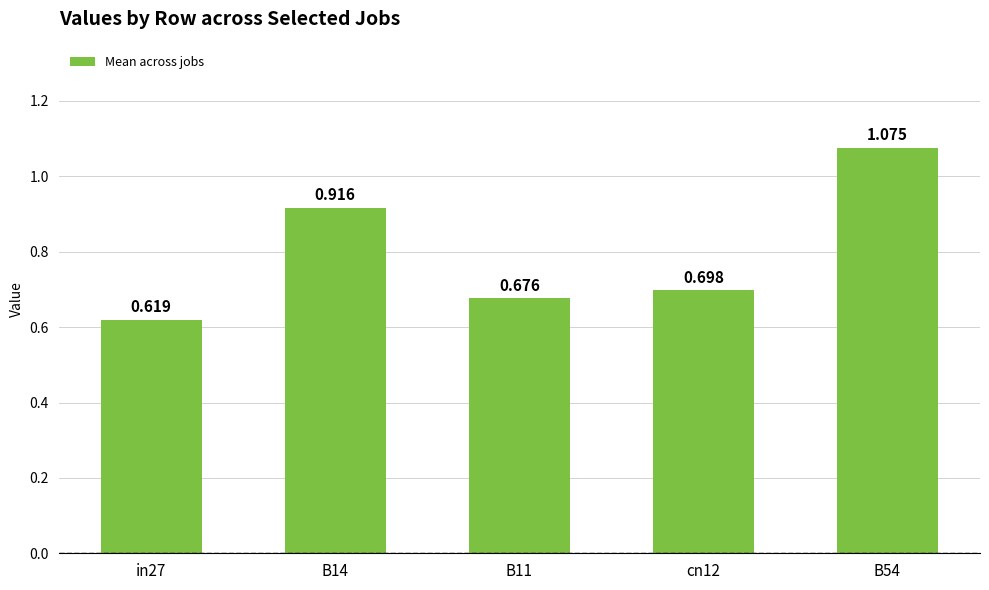

Does the chart contain stacked bars?

No